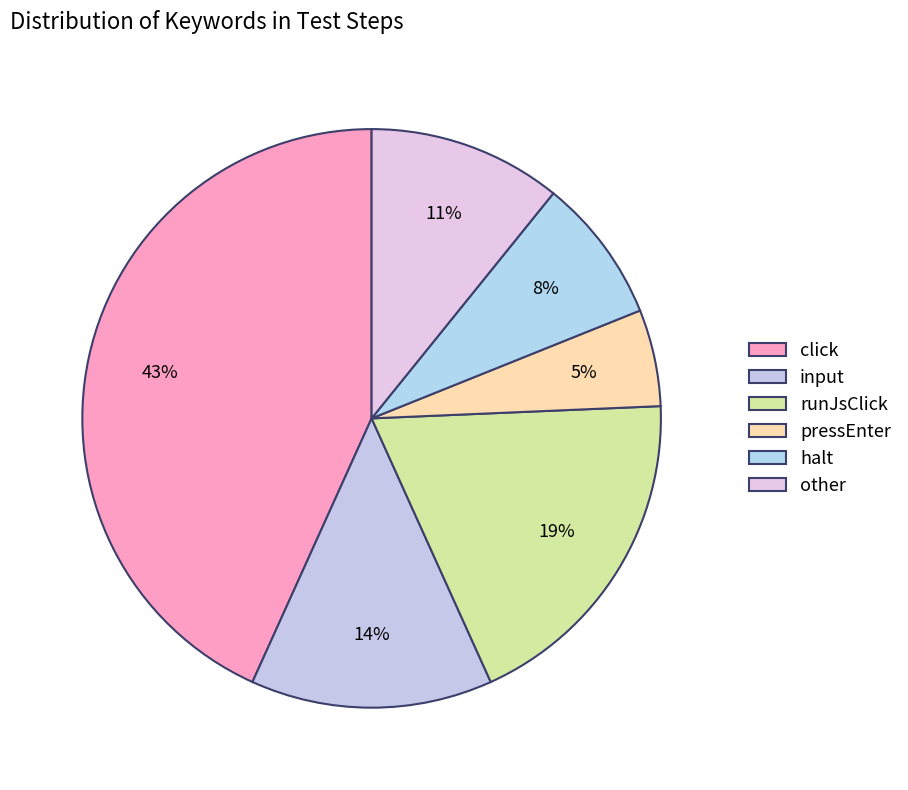

To the nearest percent, what portion does runJsClick represent?

19%